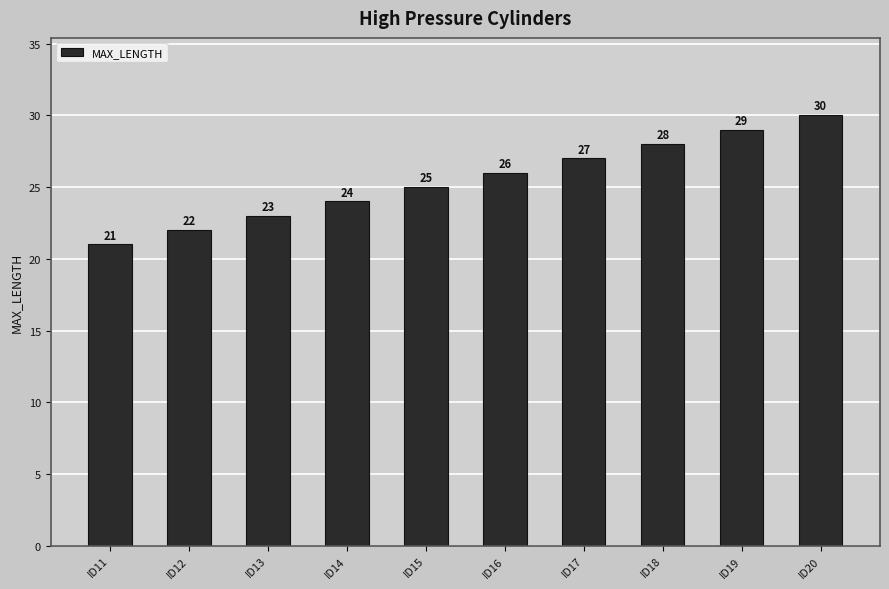

Reading left to right, transcribe all the data shown in this chart.

ID11=21	ID12=22	ID13=23	ID14=24	ID15=25	ID16=26	ID17=27	ID18=28	ID19=29	ID20=30